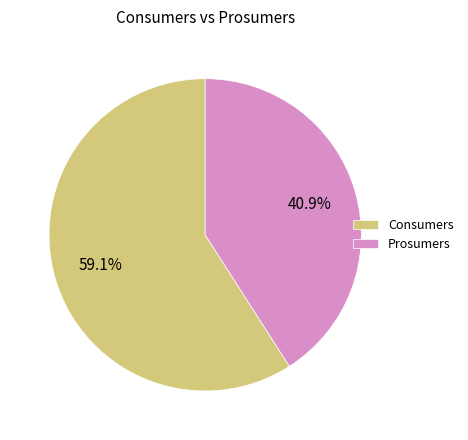

Rank the categories by value from highest to lowest.

Consumers, Prosumers